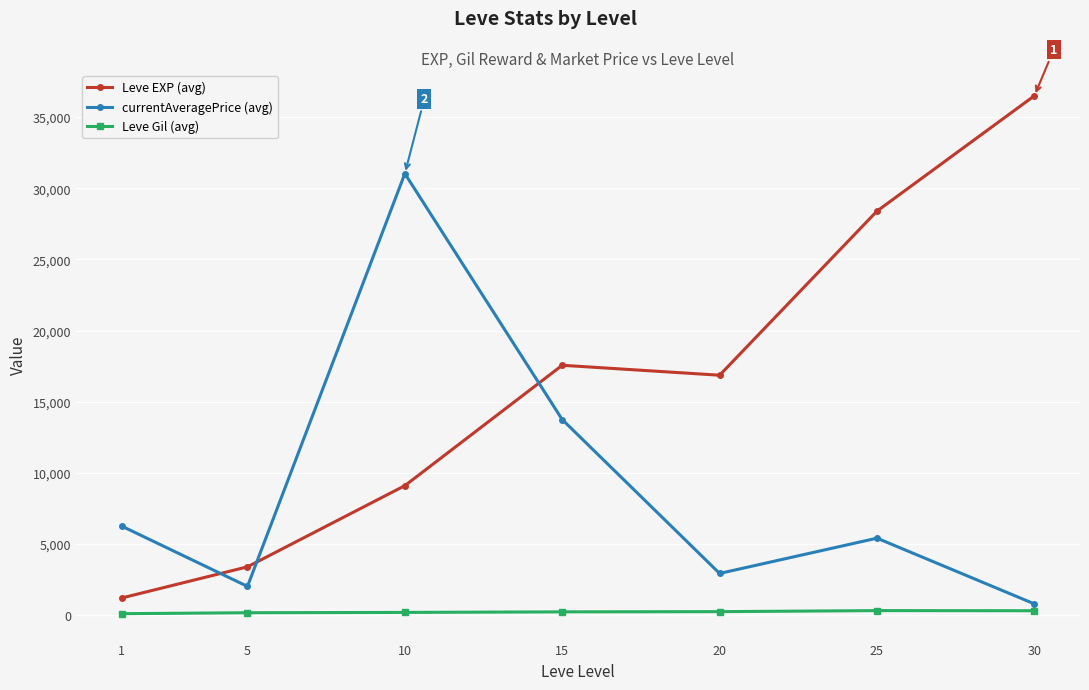

Rank the series at 25 from highest to lowest value.

Leve EXP (avg), currentAveragePrice (avg), Leve Gil (avg)